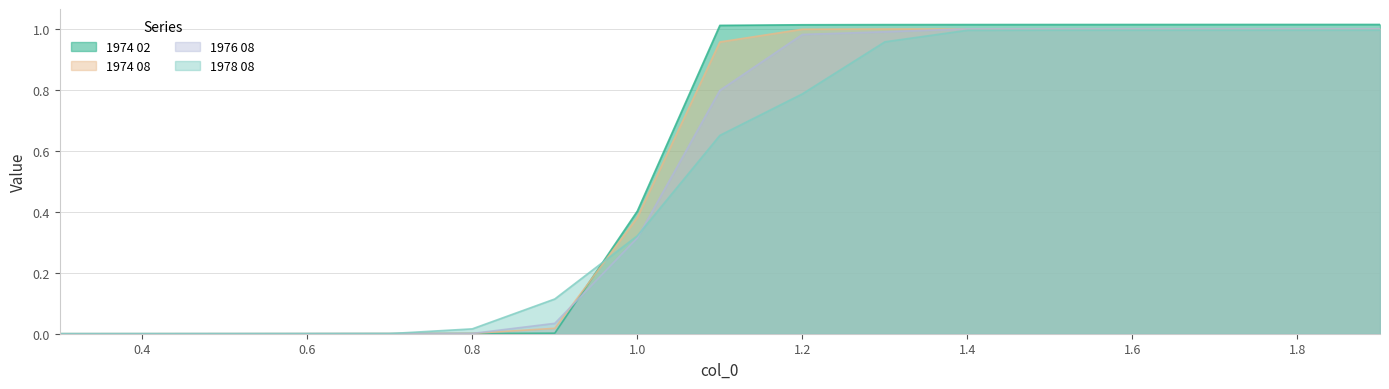

List the series in order of their peak value, lowest first.

1978 08, 1974 08, 1976 08, 1974 02